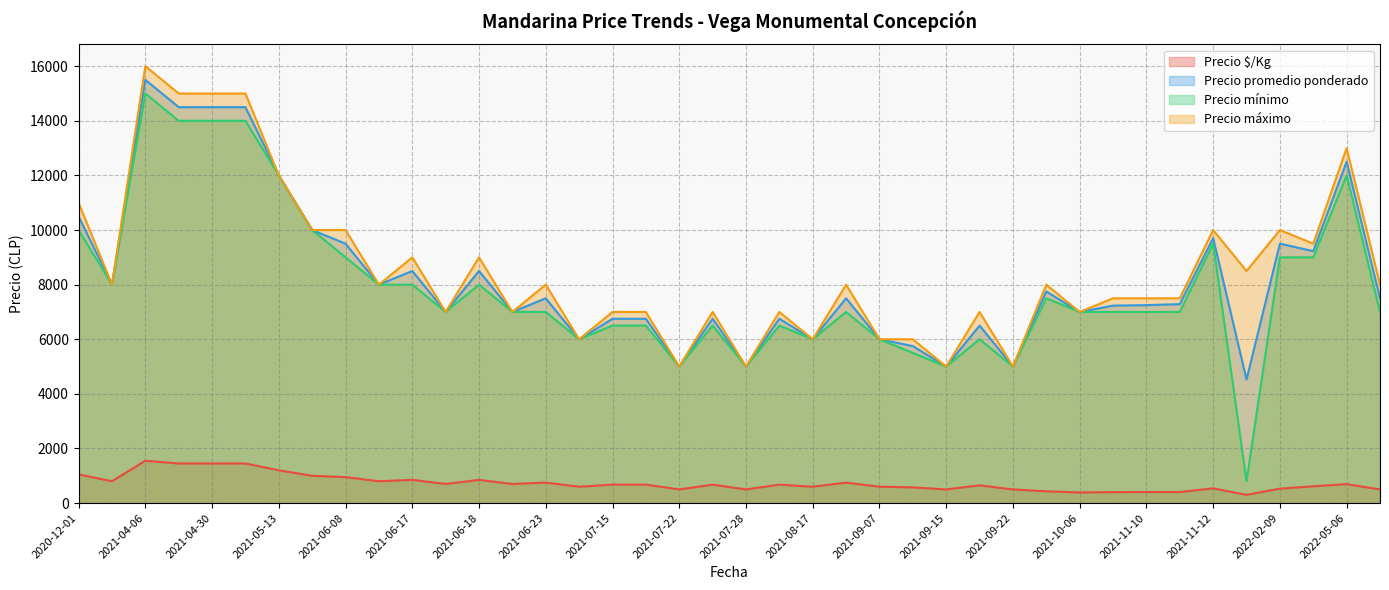

Which series has the largest range (max minus min)?

Precio mínimo